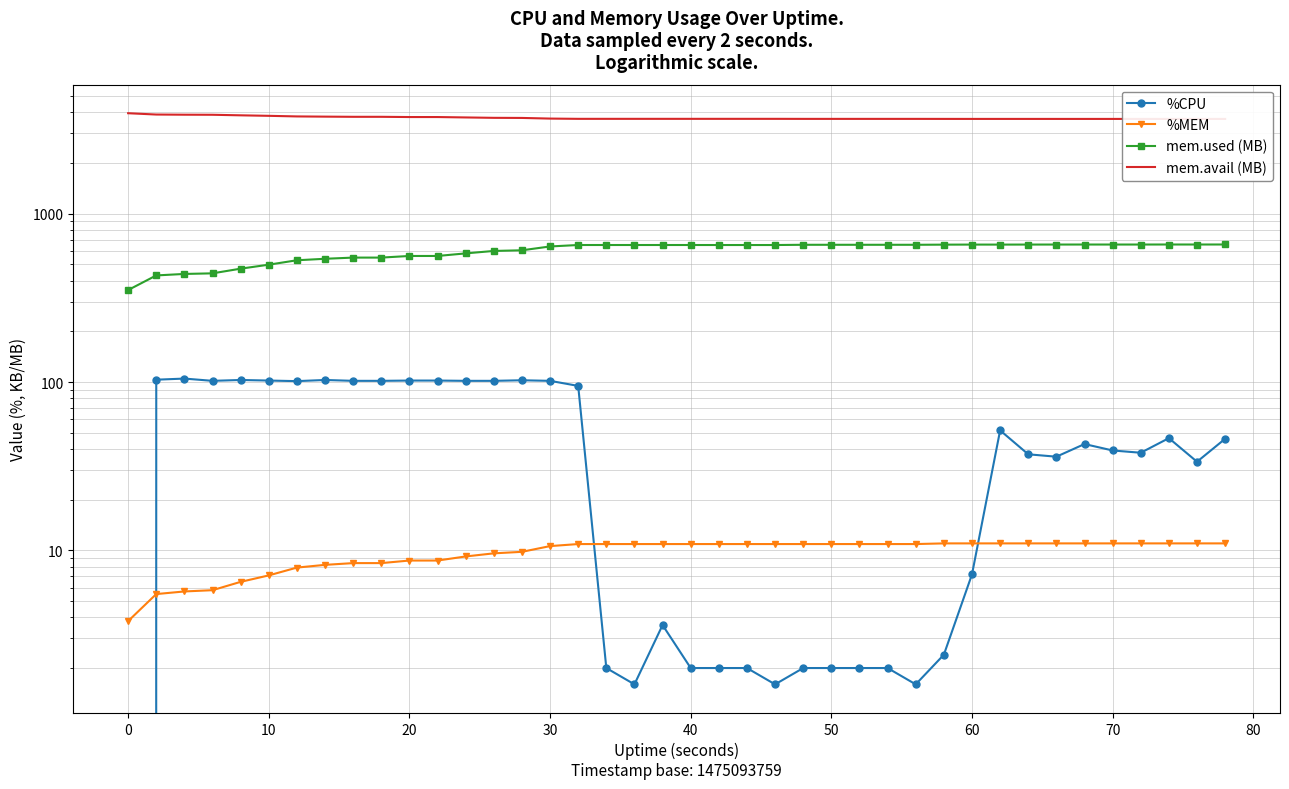

How many categories are shown in the chart?

40